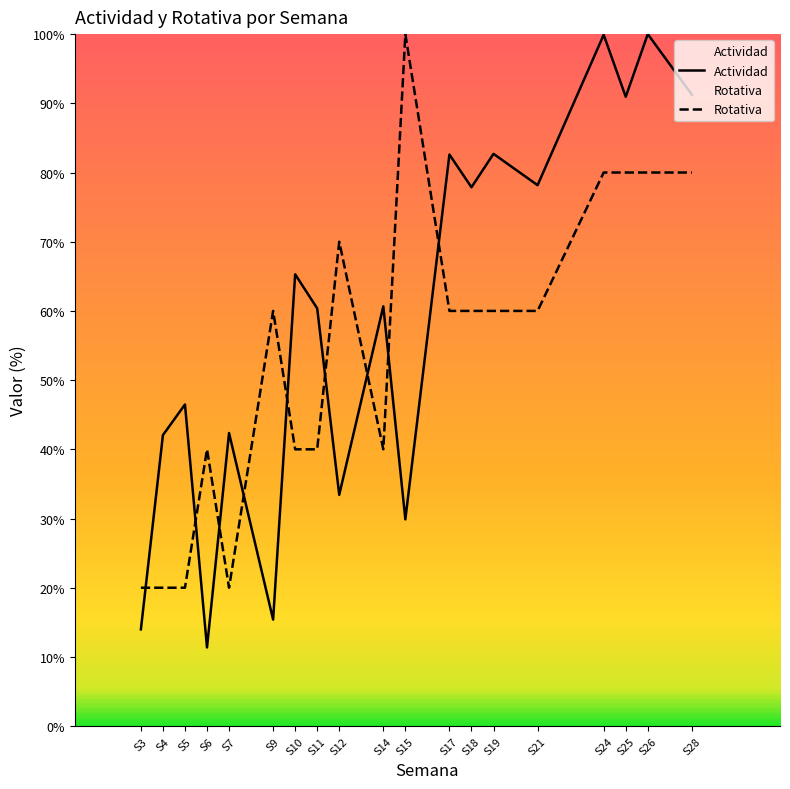

Is the value of Actividad at S11 greater than the value of Rotativa at S9?

Yes